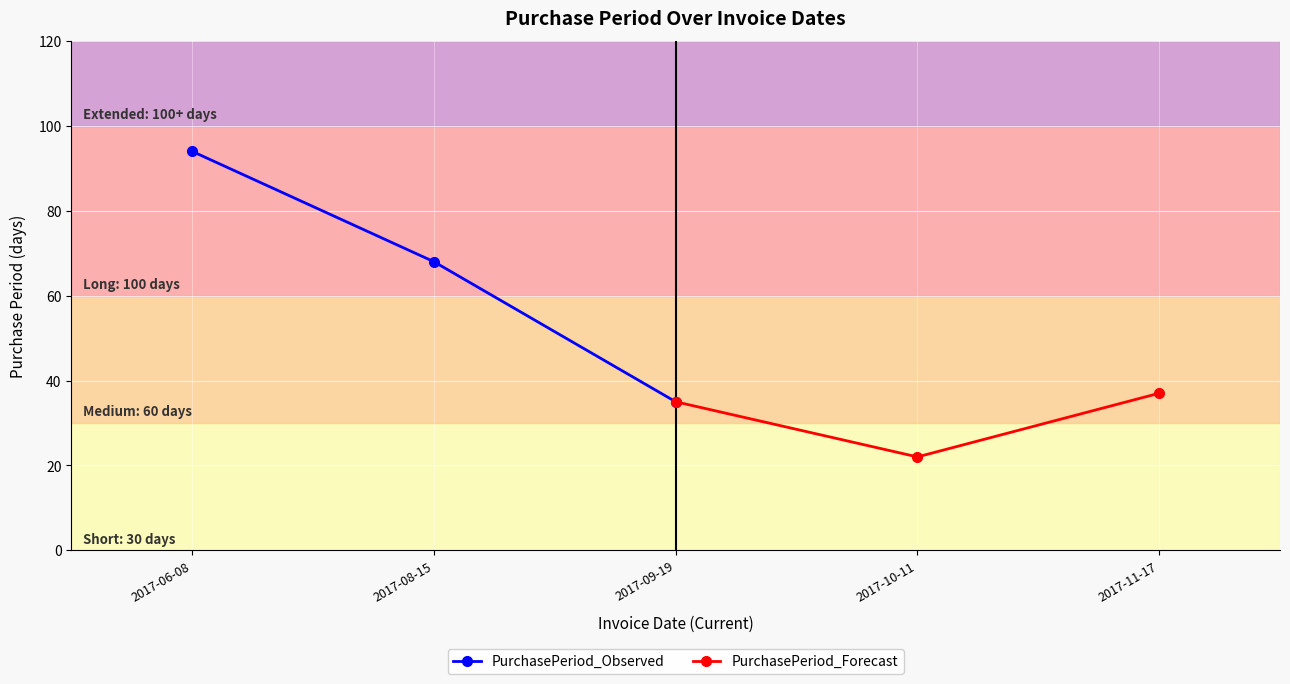

What is the value of the PurchasePeriod_Observed point at the 3rd from the left?

35